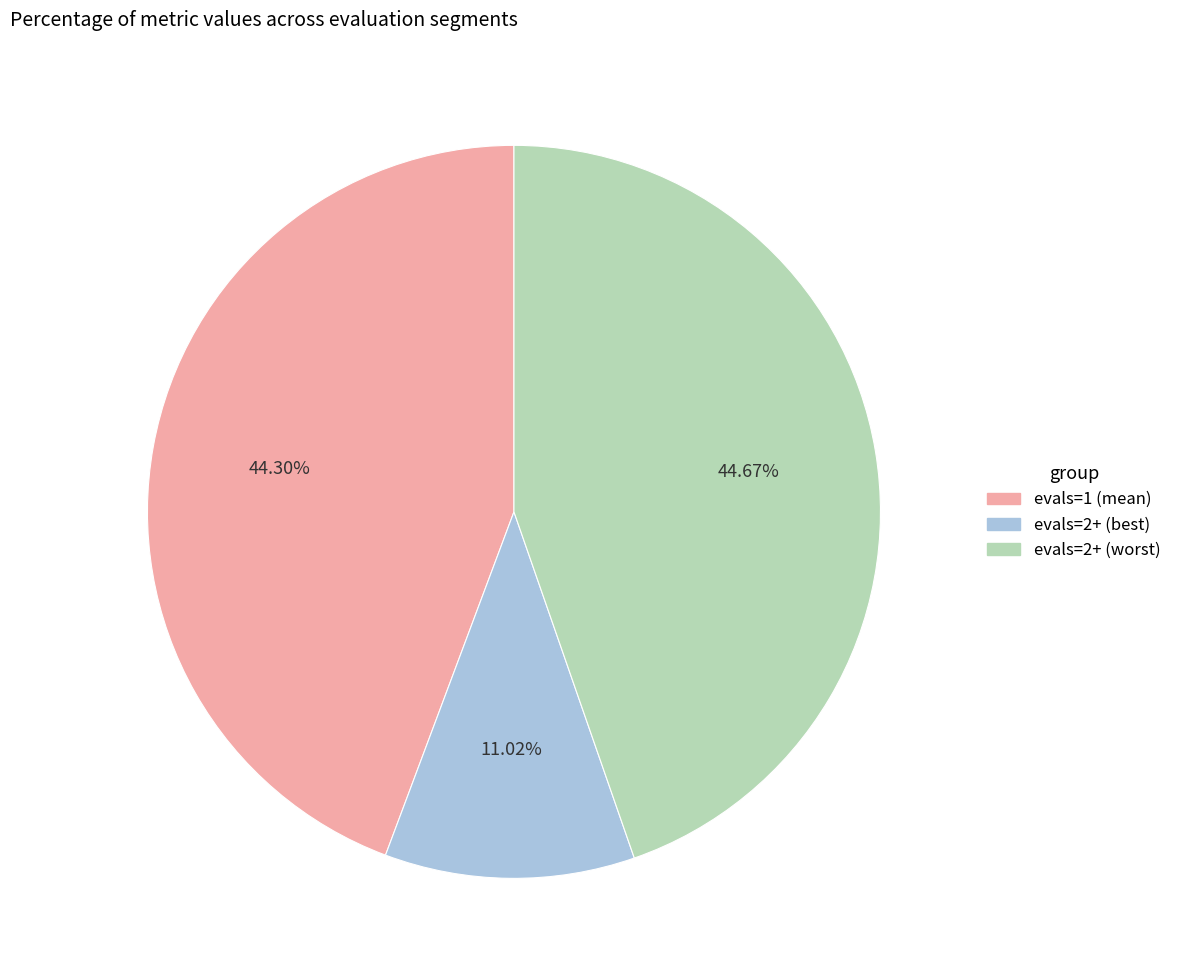

Count the number of slices in the pie.

3